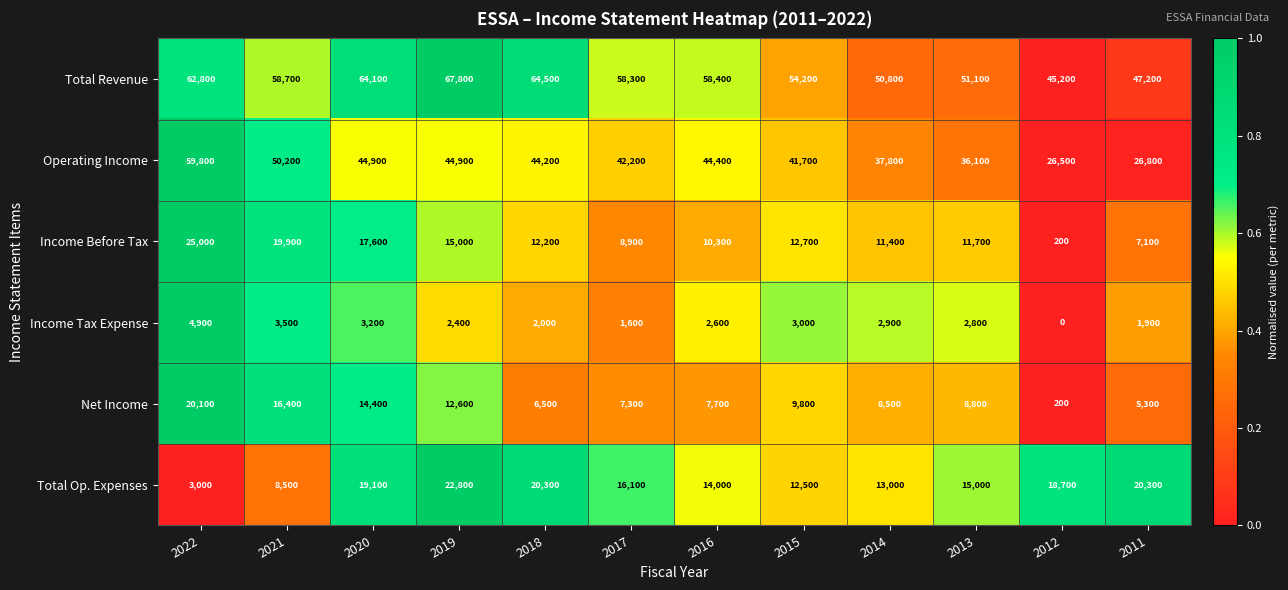

What is the sum of the Total Revenue values at 2016 and 2015?

112600